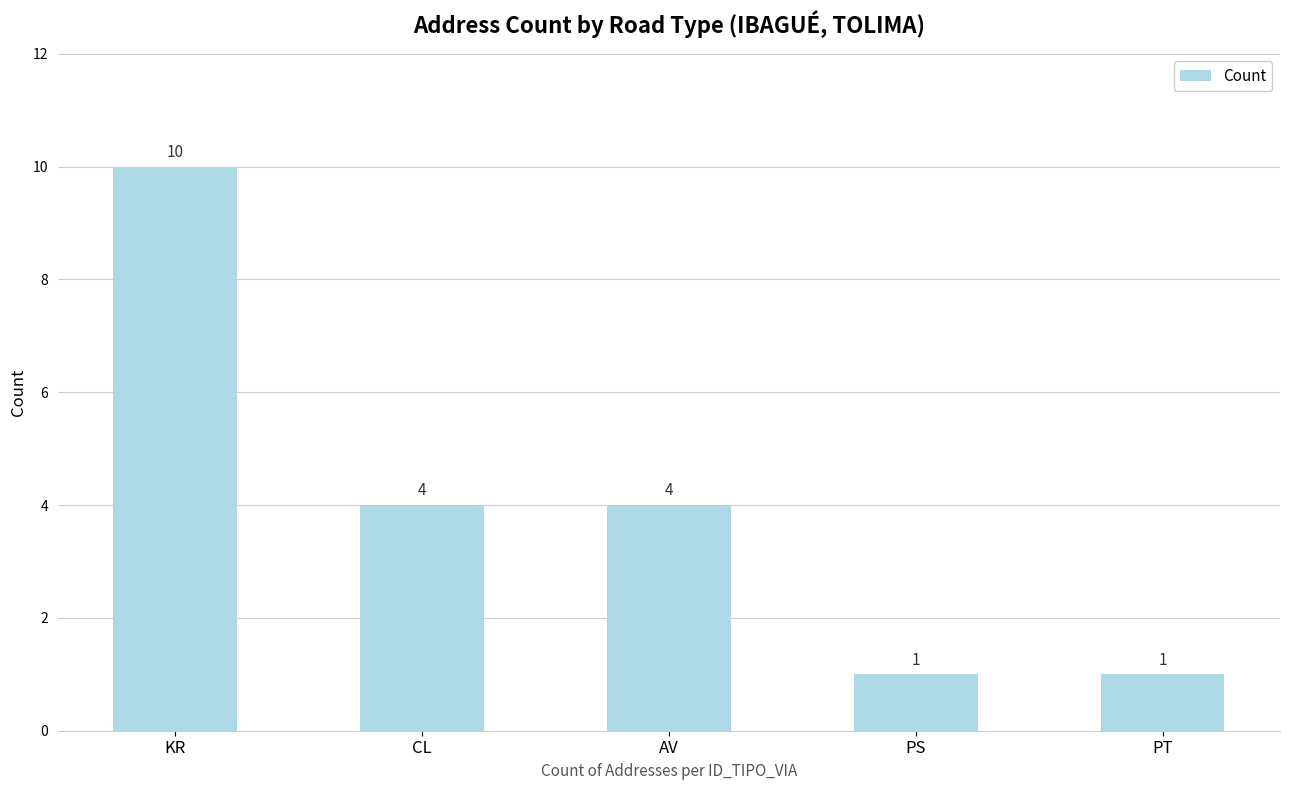

What is the value of the 2nd bar from the left?

4